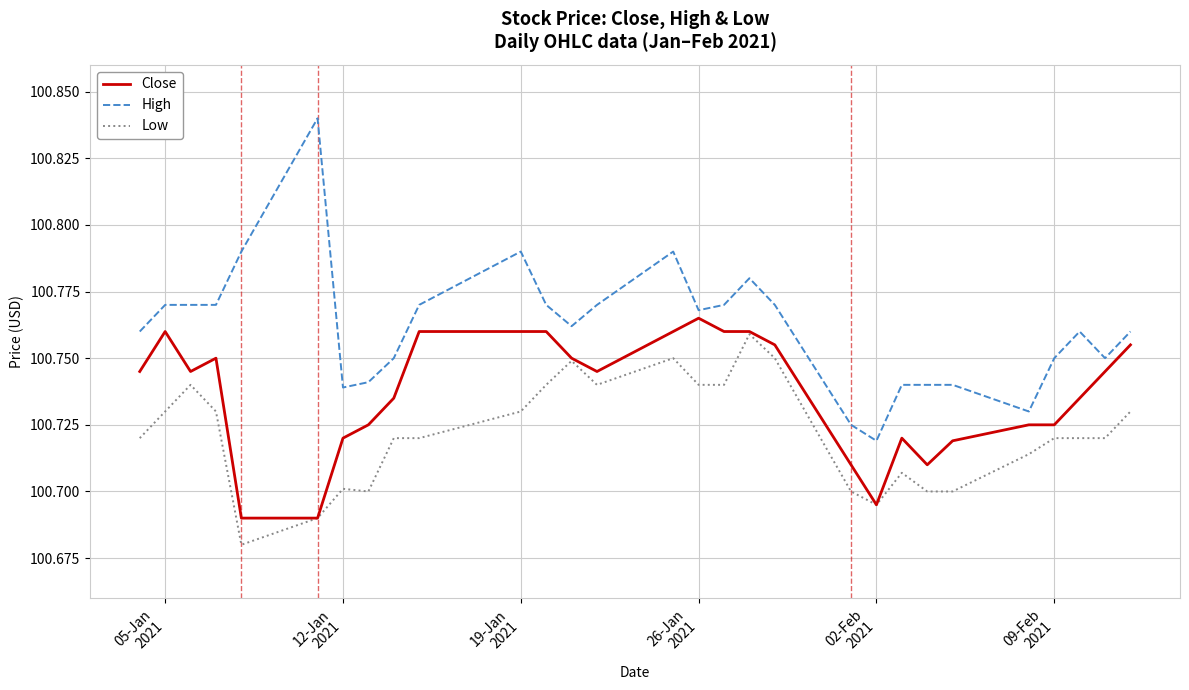

Which series has the largest total across all categories?

High